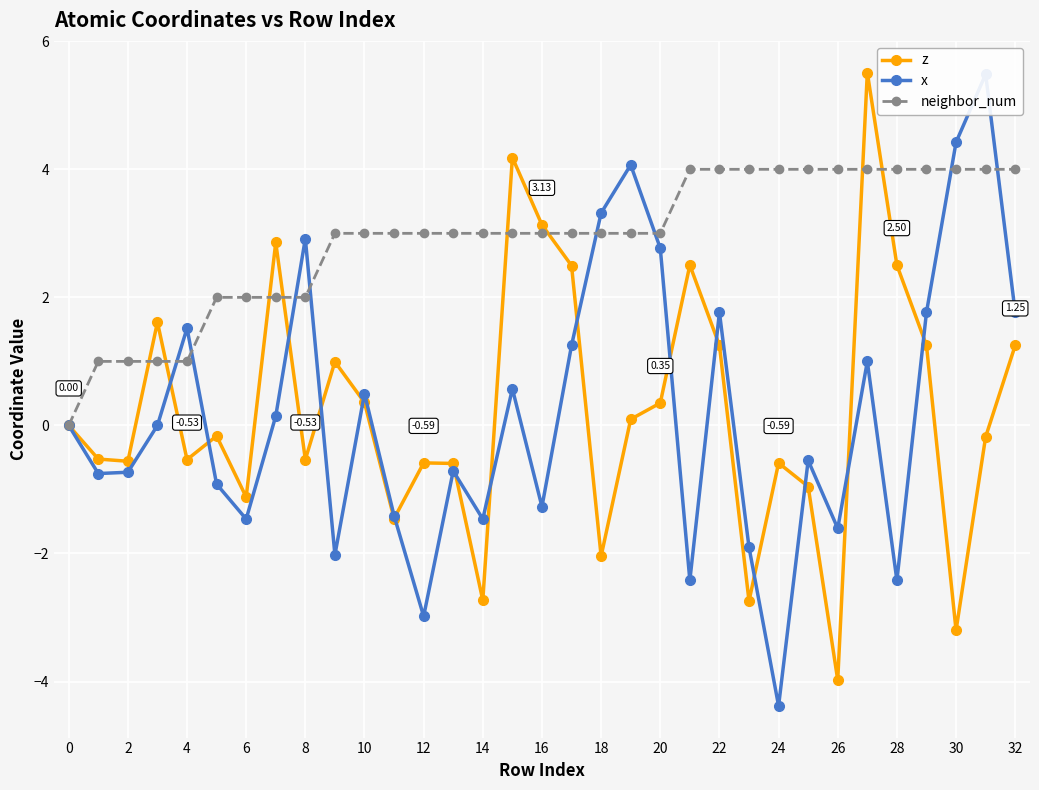

True or false: z has more than 1 points higher than both neighbors.

True